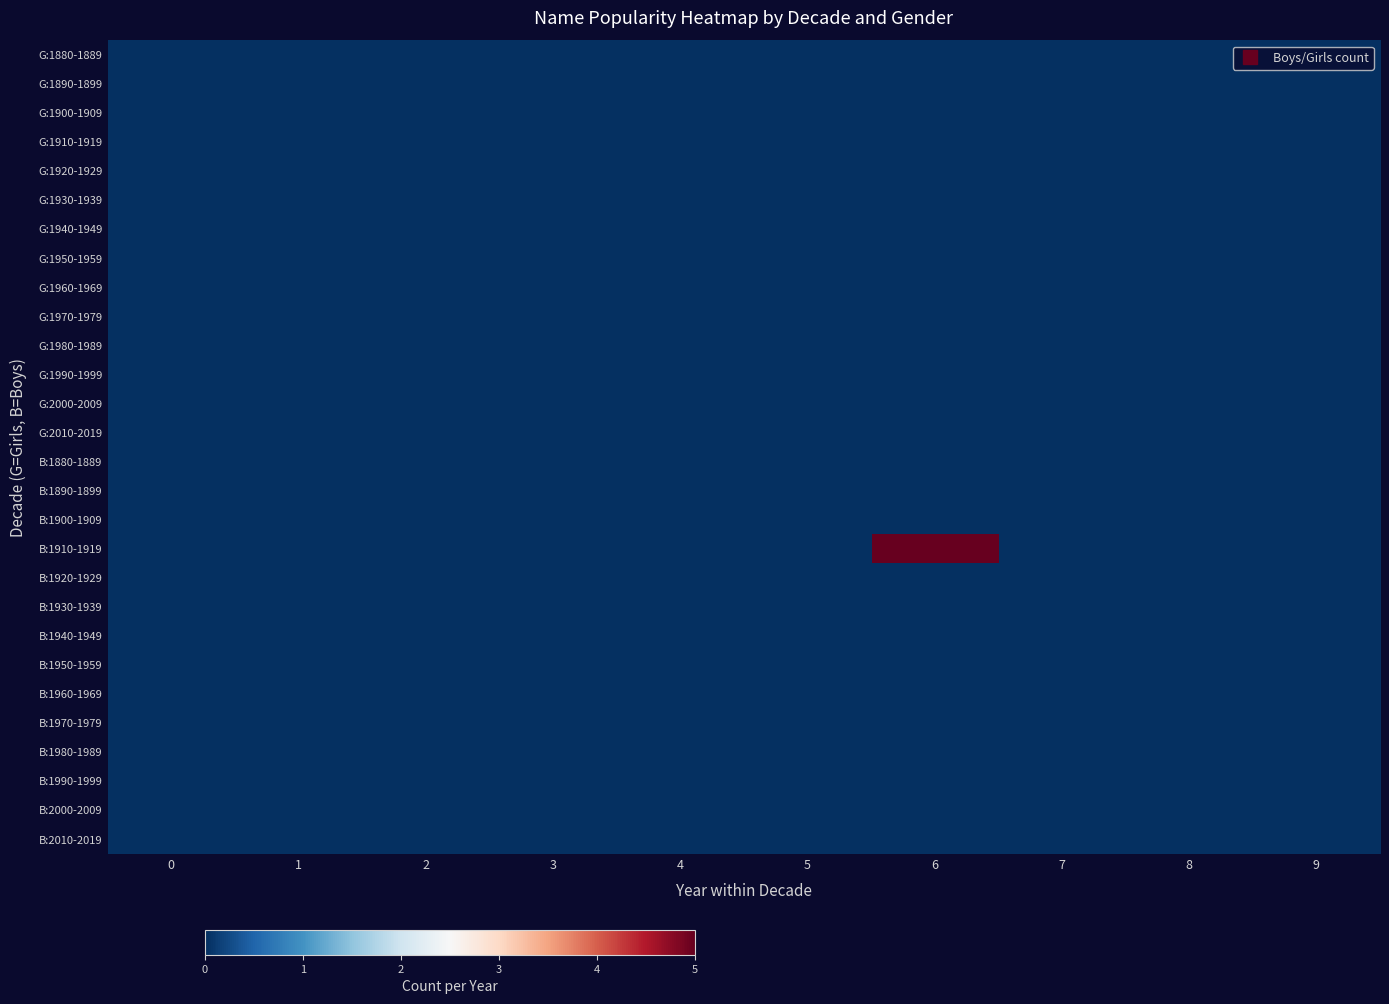

How many series are shown in this chart?

28